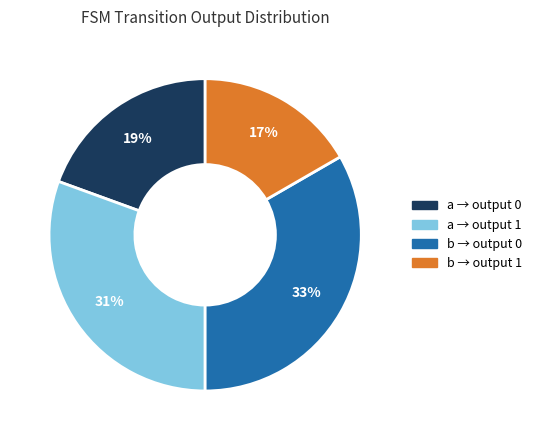

Does any single category account for the majority?

No